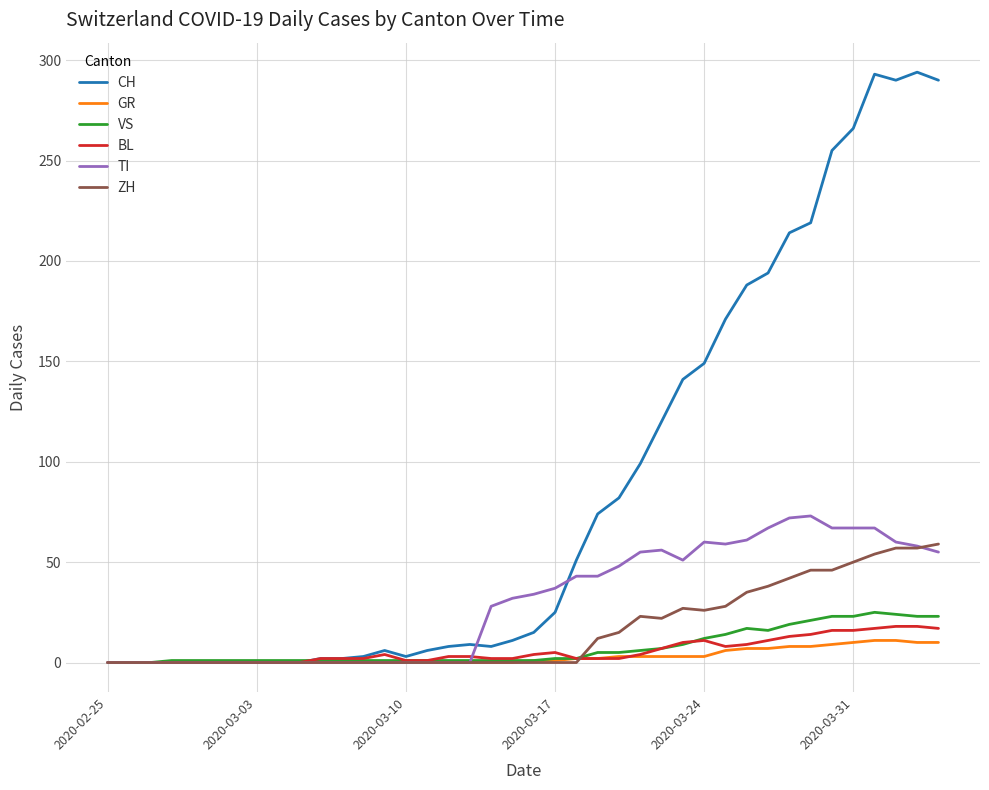

What is the highest value of the ZH series?

59